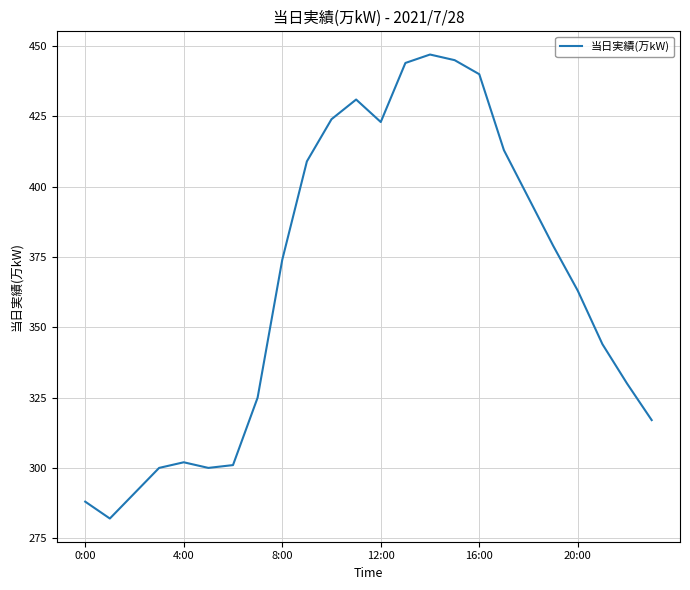

Is this an area chart (filled region under the line)?

No